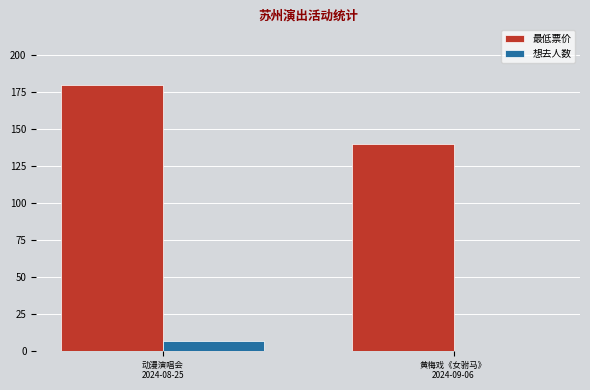

What is the sum of all 最低票价 values?

320